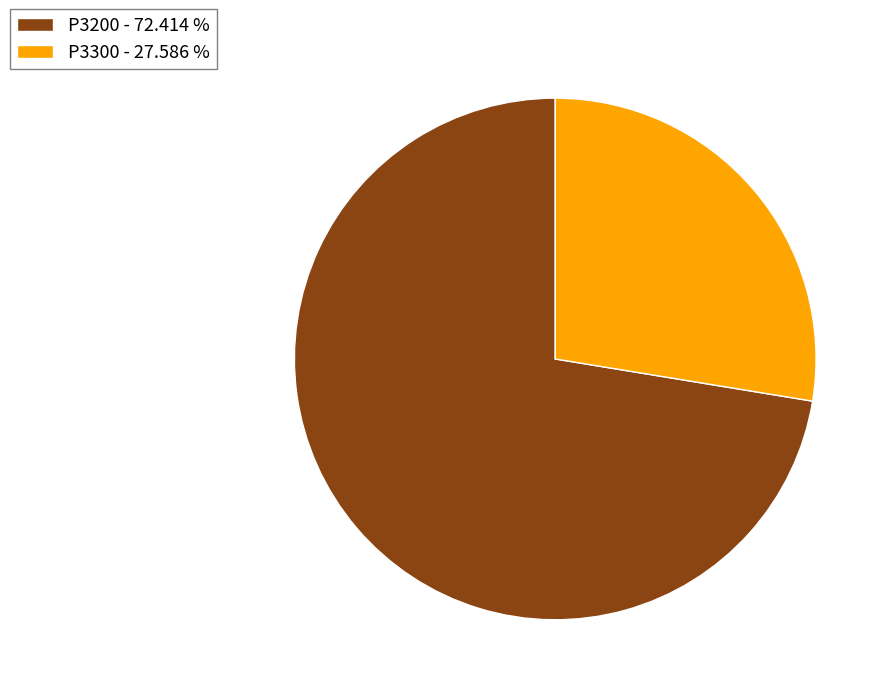

Is the sum of P3200 - 72.414 % and P3300 - 27.586 % greater than half?

Yes